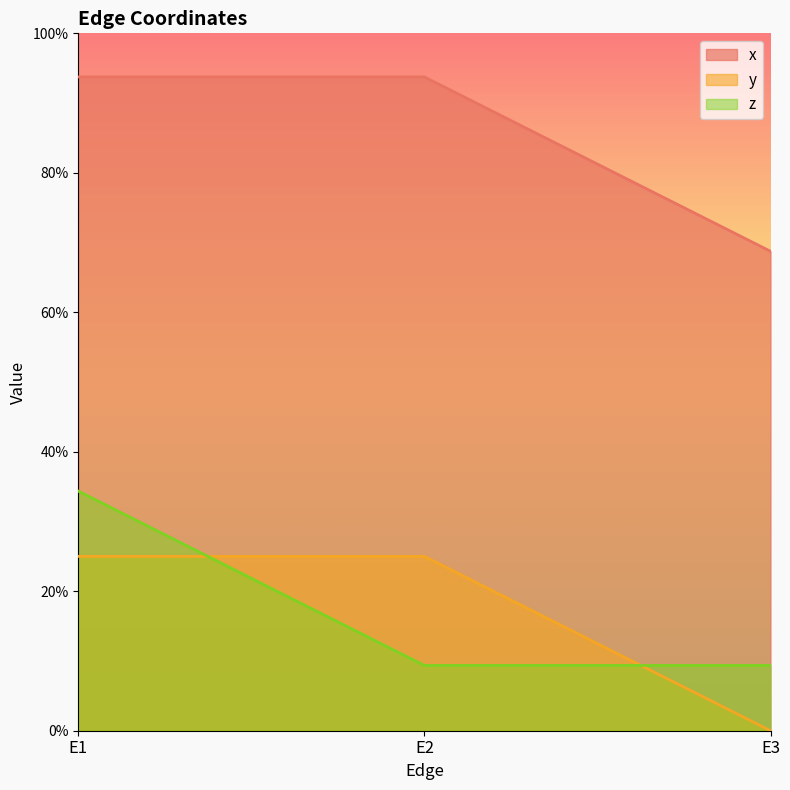

At which label does x reach its peak?

E1